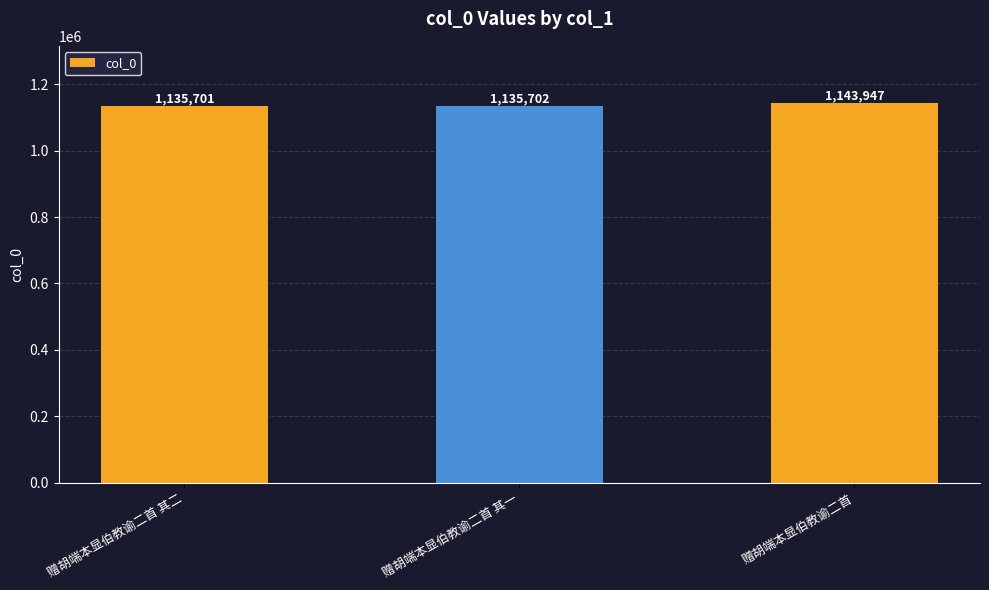

Rank the categories by value from lowest to highest.

赠胡端本显伯教谕二首 其二, 赠胡端本显伯教谕二首 其一, 赠胡端本显伯教谕二首